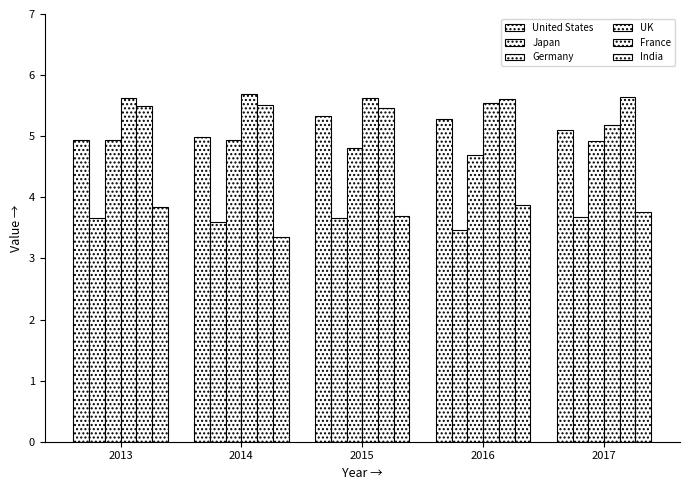

How many data points does each series have?

5